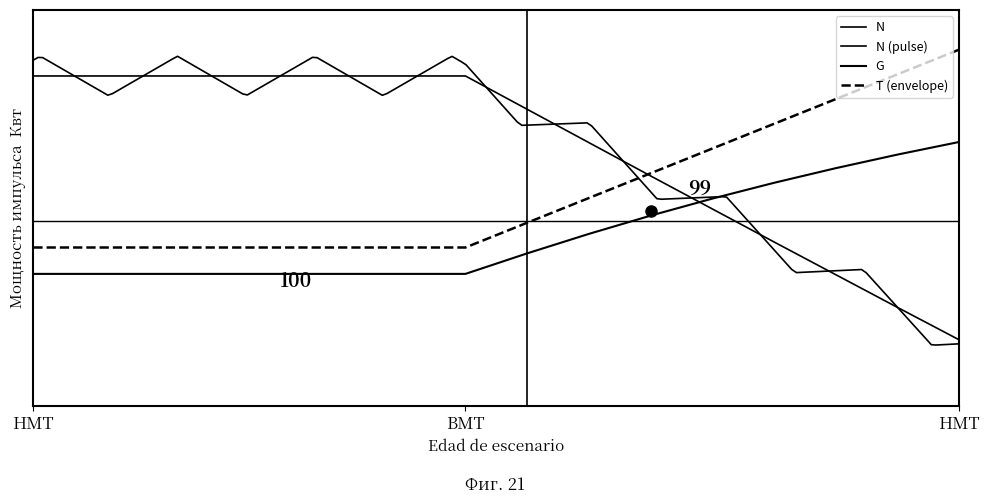

Reading right to left, transcribe all the data shown in this chart.

N: 50.0	74.6	99.4	124.2	149.2	174.2	199.5	224.7	250.0	250.0	250.0	250.0	250.0	250.0	250.0	250.0
G: 200.0	190.4	180.1	169.0	157.1	144.1	130.3	115.6	100.0	100.0	100.0	100.0	100.0	100.0	100.0	100.0
T: 270.0	251.2	232.5	213.7	195.0	176.2	157.5	138.7	120.0	120.0	120.0	120.0	120.0	120.0	120.0	120.0